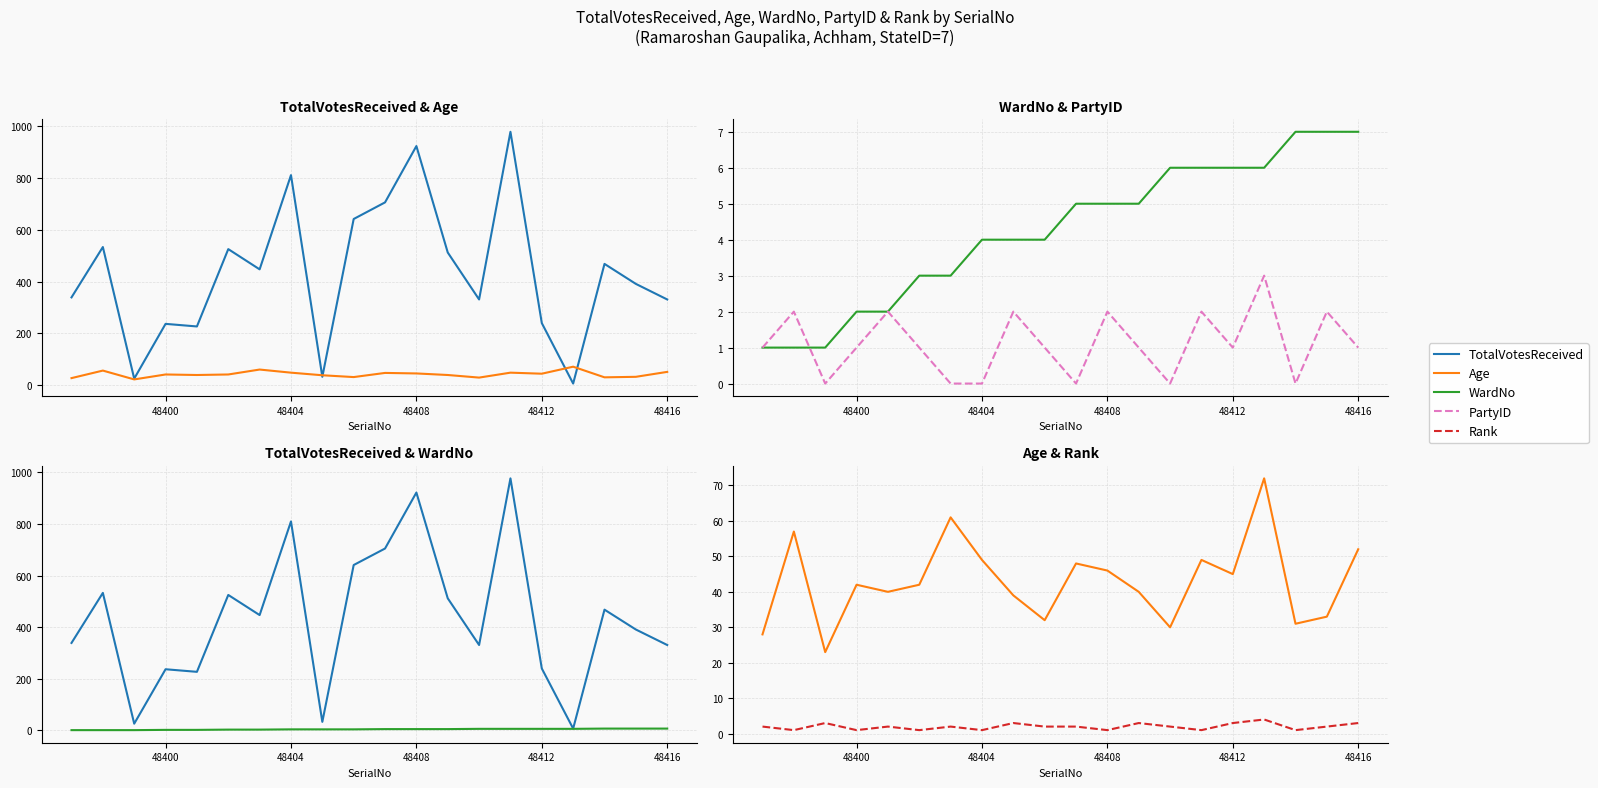

Which category has the lowest value in the PartyID series?

48404